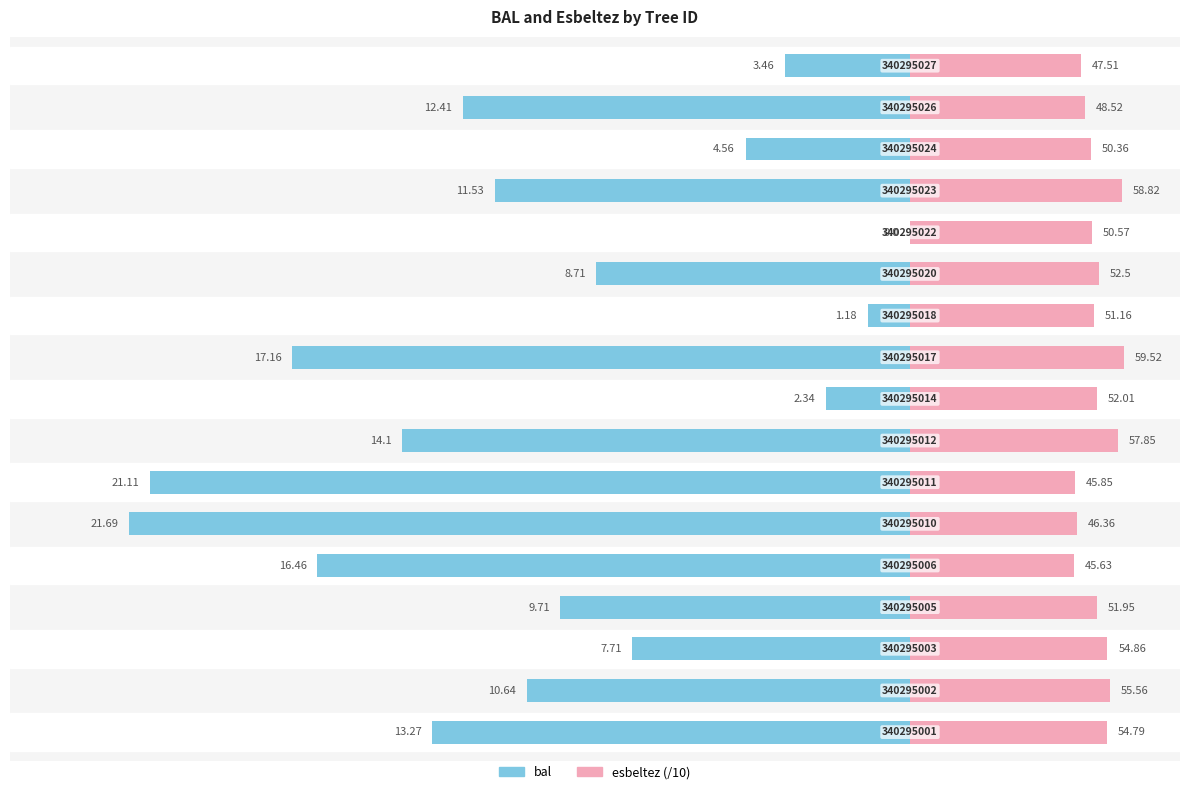

Which has a higher value, 11 or 13?

11